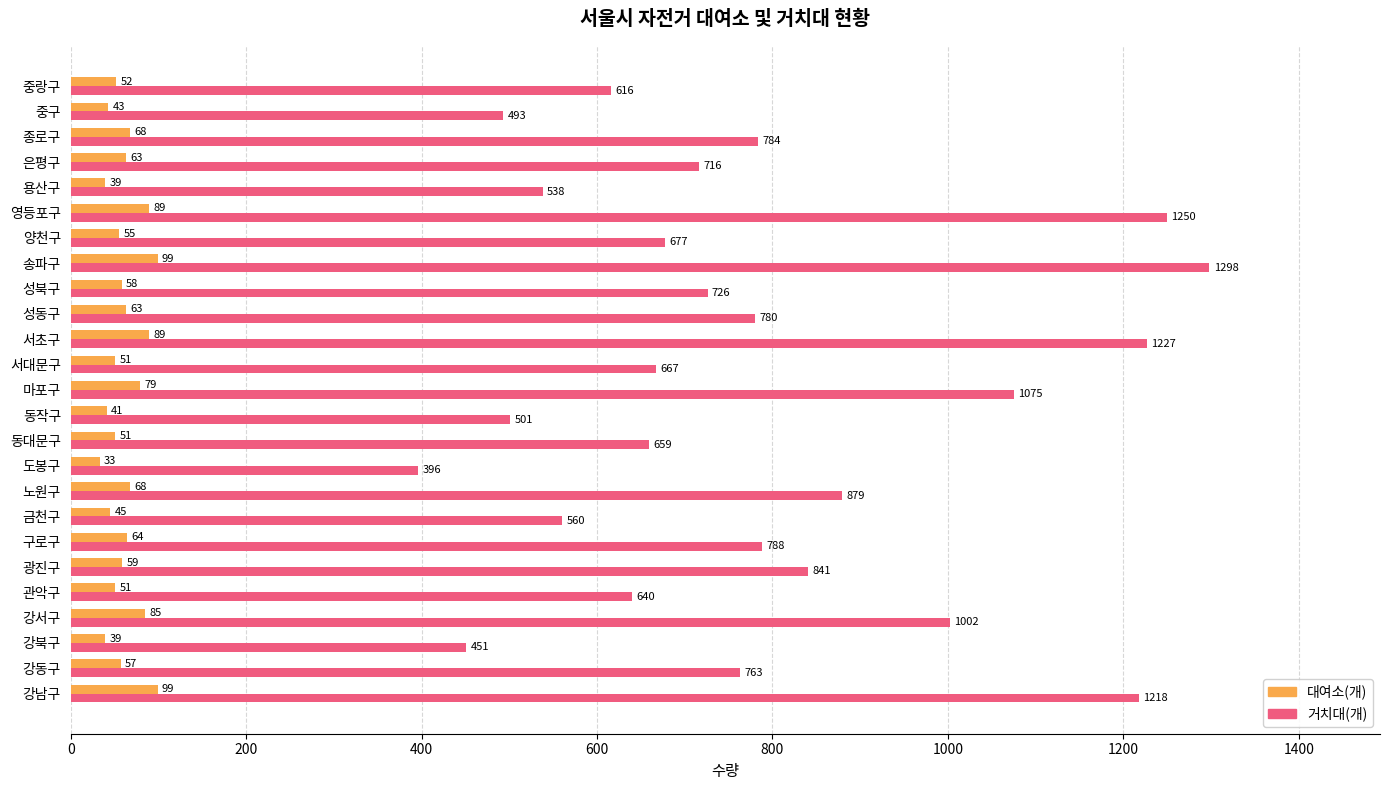

Where is 거치대(개) nearest to the value 847?

광진구